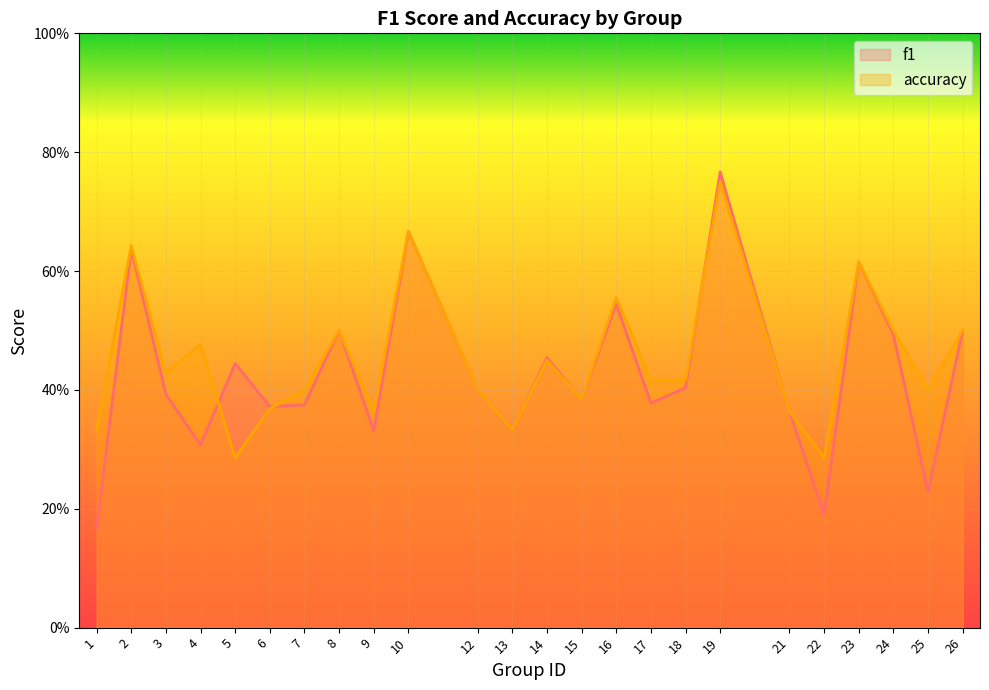

How many series are shown in this chart?

2